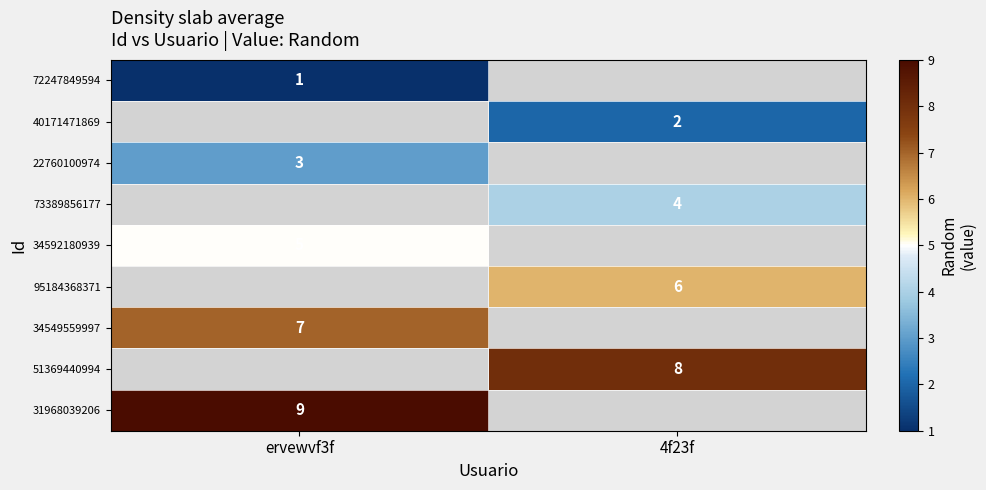

Is it true that 40171471869 equals 2 at 4f23f?

True